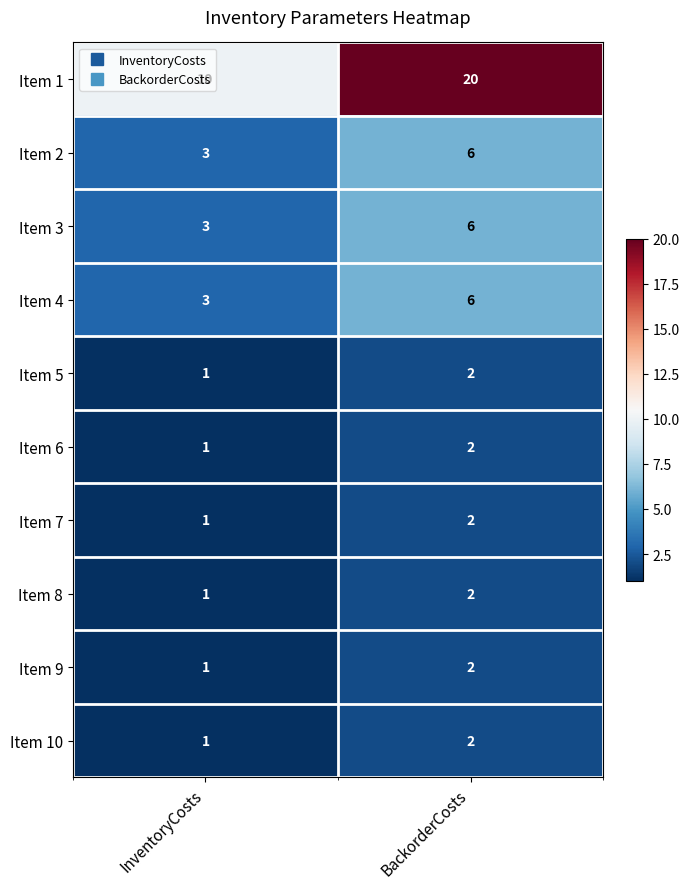

What is the minimum value shown in the chart?

1